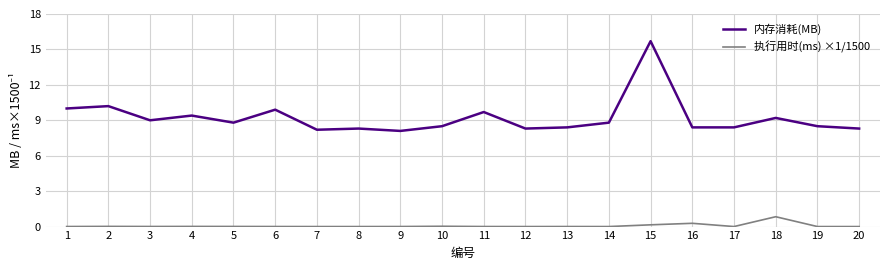

Rank the series by their maximum value, from highest to lowest.

内存消耗(MB), 执行用时(ms) ×1/1500